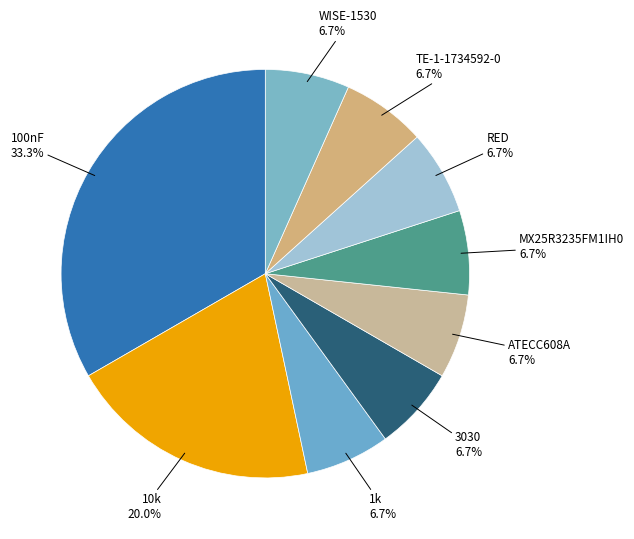

Is there any slice that represents more than half of the pie?

No